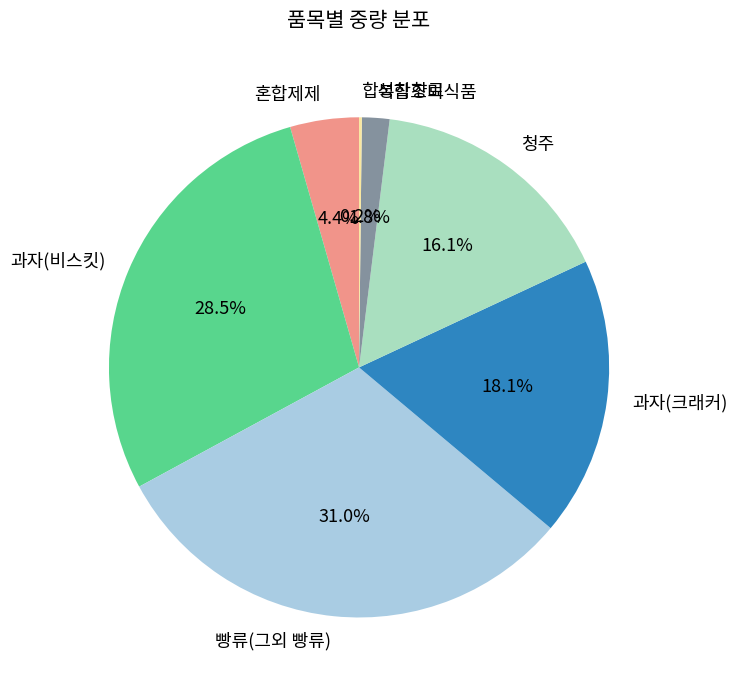

True or false: 청주 accounts for 16% of the total.

True